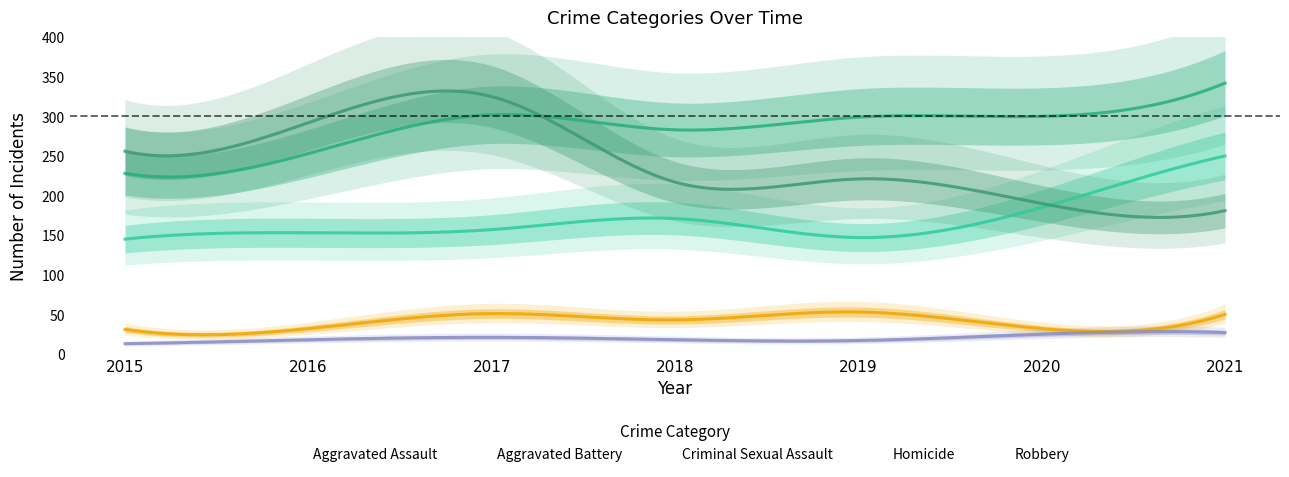

Count the number of data series in this chart.

5